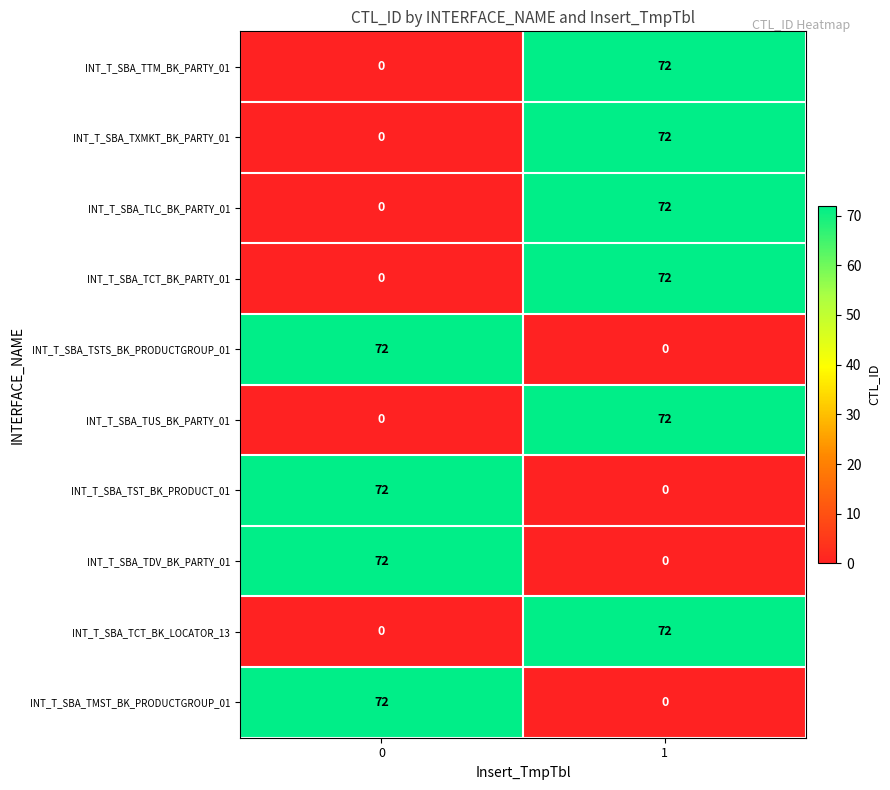

What is the spread (max minus min) of values at 1?

72